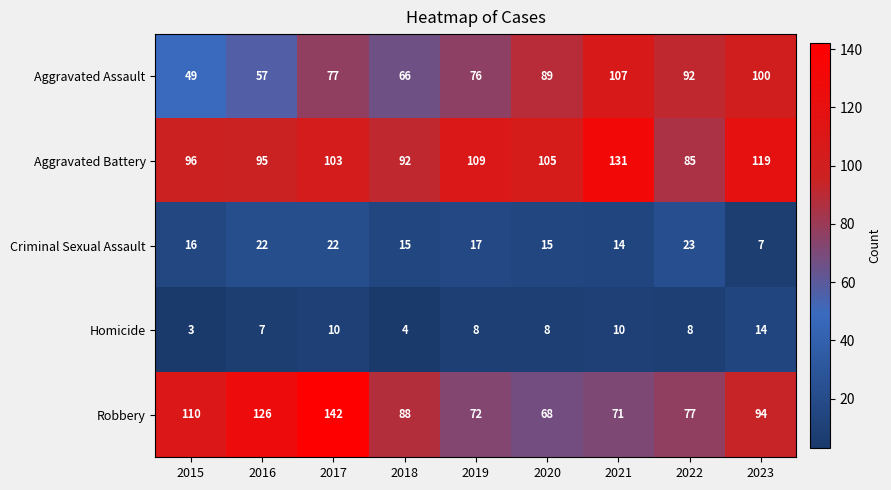

What is the sum of the Aggravated Battery values at 2022 and 2021?

216